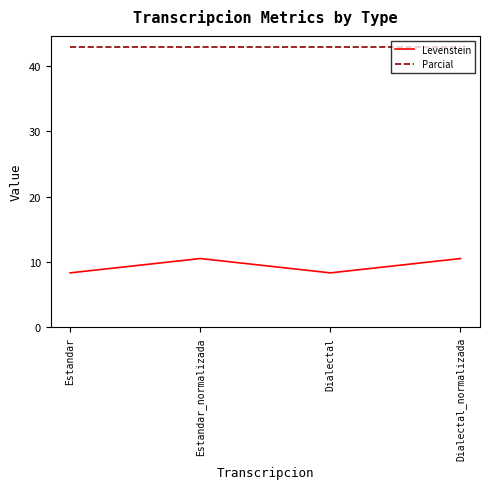

True or false: Parcial has a value of 66.0 at Estandar_normalizada.

False